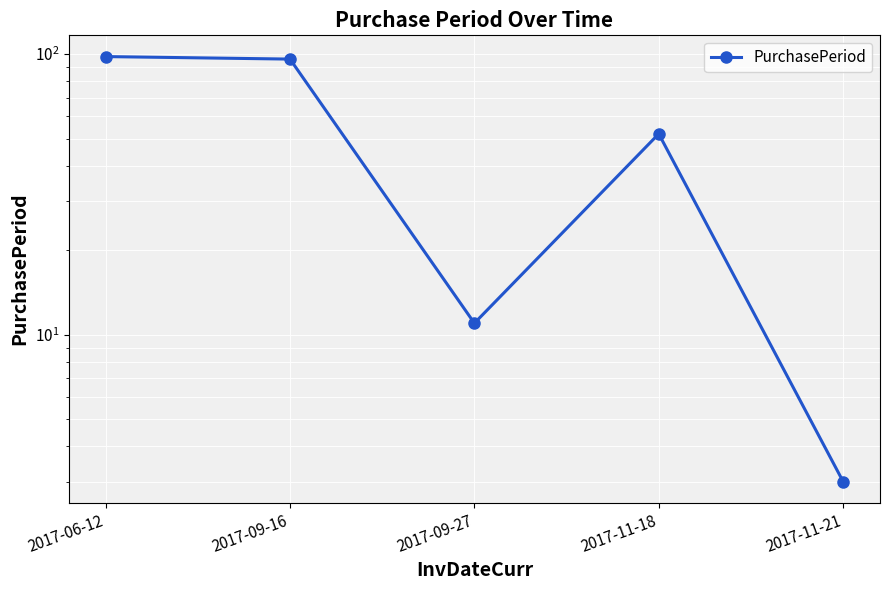

What is the difference between the maximum and minimum values?

95